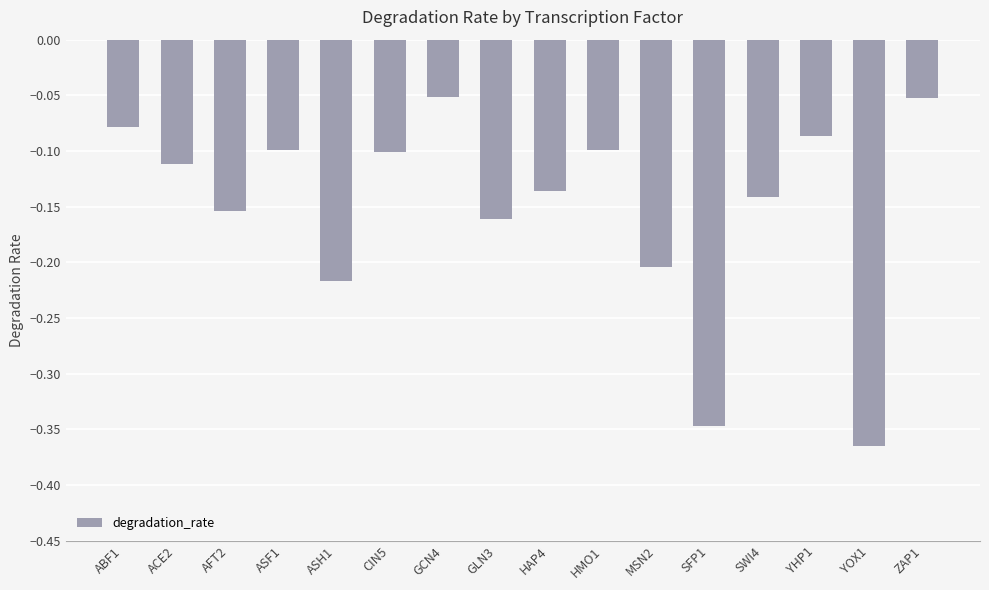

What is the label of the 8th bar from the right?

HAP4